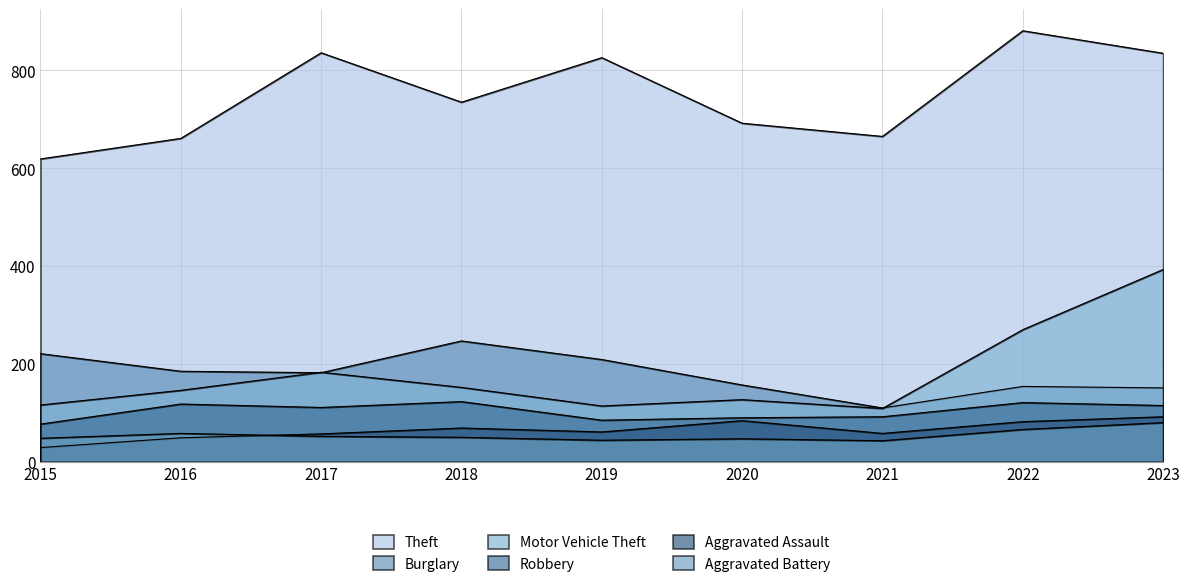

Reading left to right, what are all the values shown in this chart?

Theft: 2015=619	2016=661	2017=836	2018=735	2019=826	2020=692	2021=665	2022=881	2023=835
Burglary: 2015=221	2016=185	2017=182	2018=247	2019=209	2020=157	2021=110	2022=154	2023=151
Motor Vehicle Theft: 2015=116	2016=146	2017=183	2018=152	2019=114	2020=127	2021=109	2022=270	2023=393
Robbery: 2015=77	2016=118	2017=111	2018=123	2019=85	2020=90	2021=92	2022=121	2023=115
Aggravated Assault: 2015=29	2016=49	2017=57	2018=69	2019=61	2020=84	2021=58	2022=82	2023=92
Aggravated Battery: 2015=48	2016=58	2017=52	2018=50	2019=44	2020=47	2021=43	2022=66	2023=80